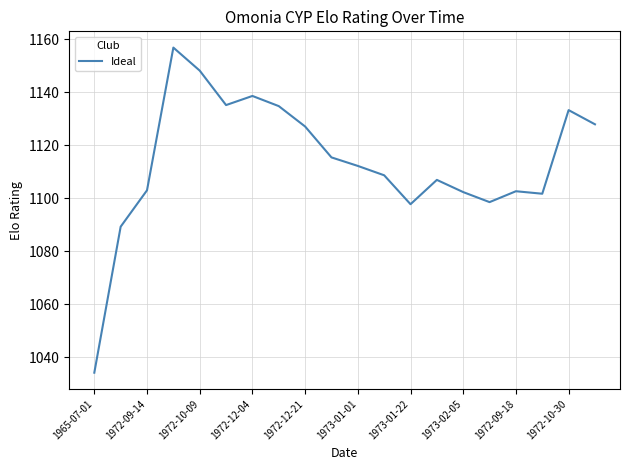

What is the maximum value shown in the chart?

1156.9